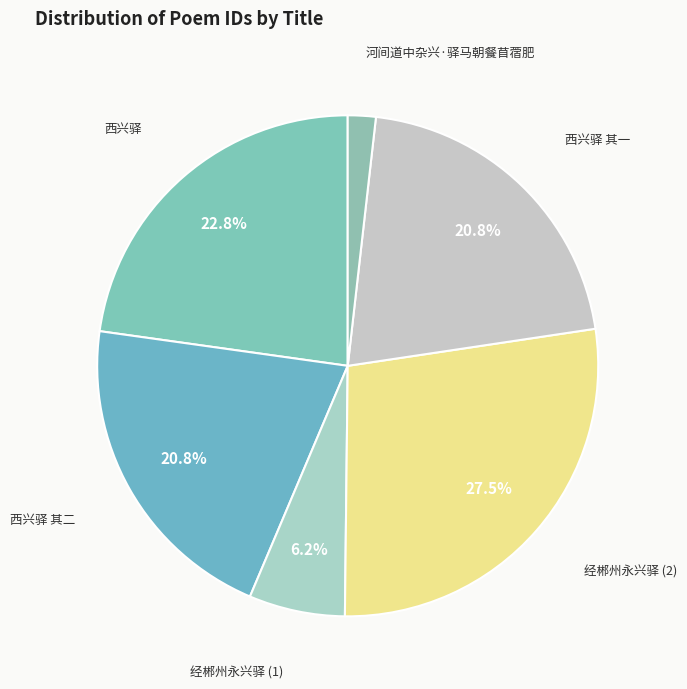

Count the number of slices in the pie.

6